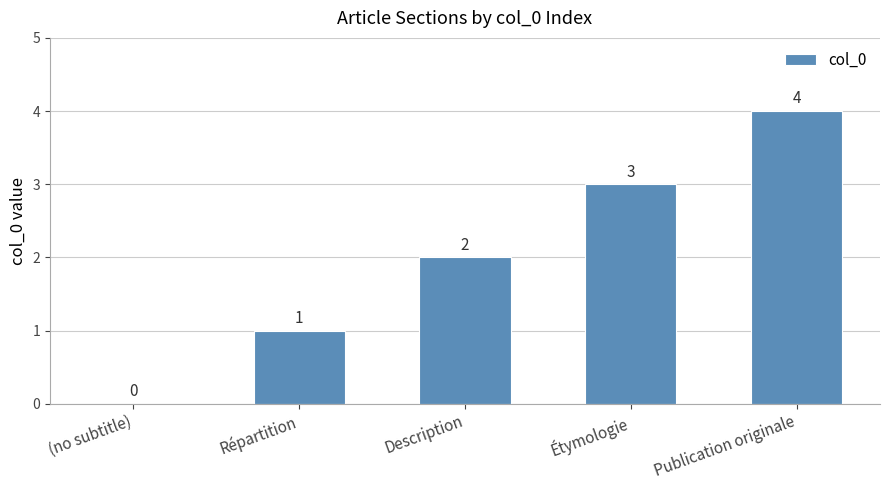

Which label corresponds to the largest value in the chart?

Publication originale